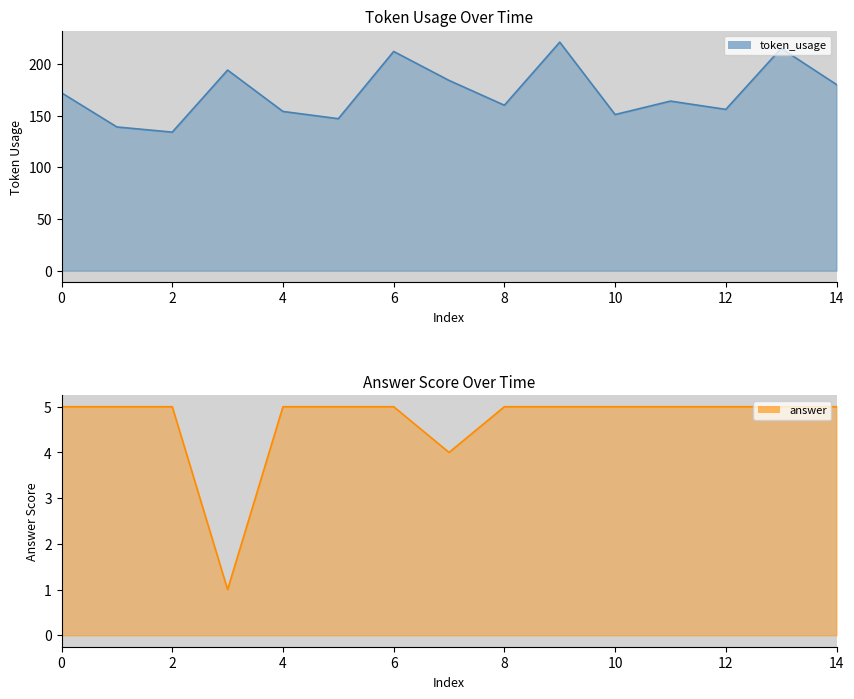

How many lines are shown in the chart?

2